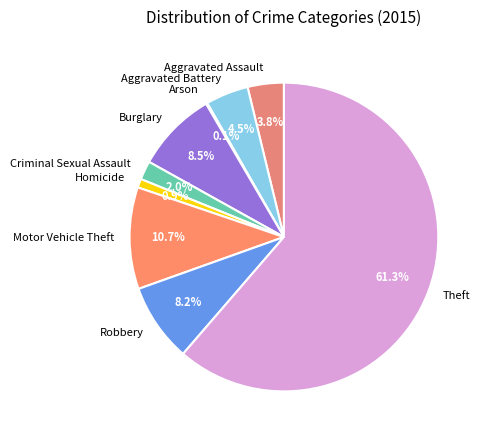

What is the majority slice?

Theft